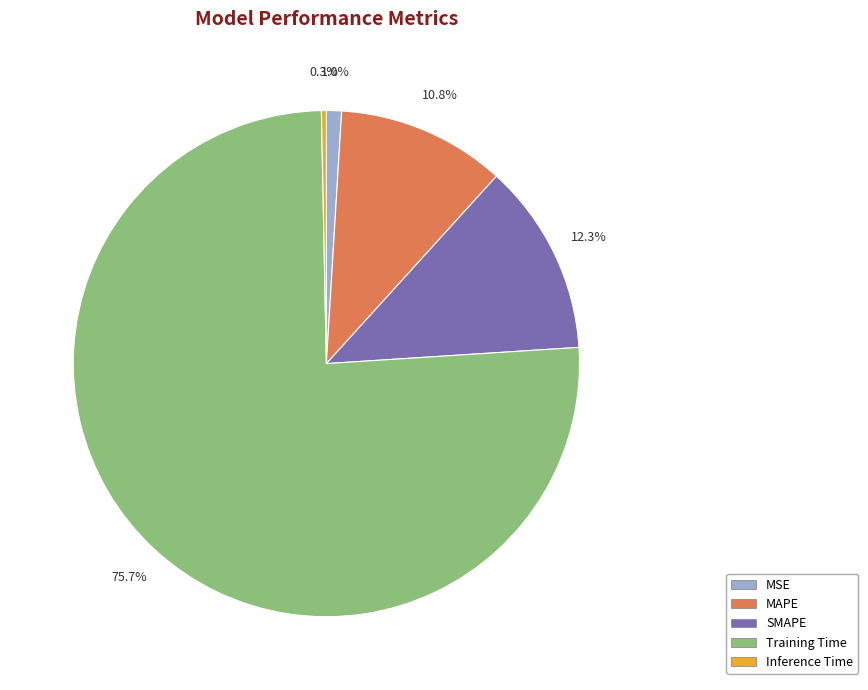

Between MAPE and Training Time, which is larger?

Training Time